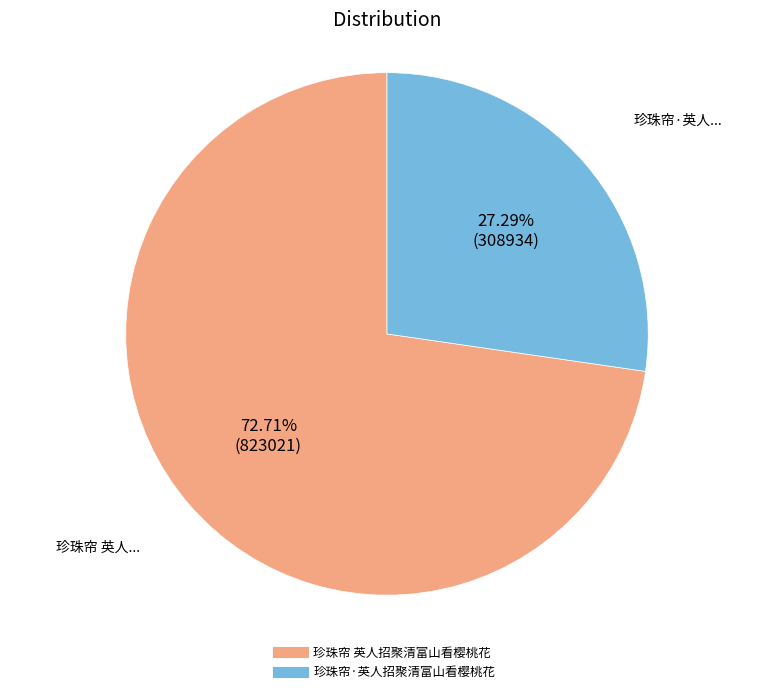

Count the number of slices in the pie.

2